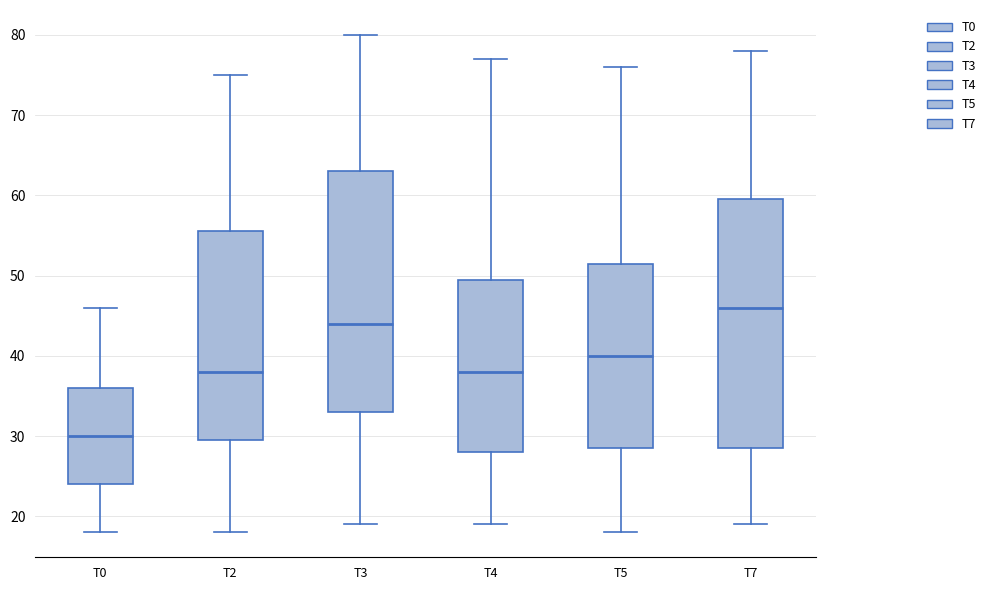

Reading left to right, read every box against the y-axis: the position of its median line, the range the box covers, and the ends of its whiskers. The values are not printed on the chart, so give them approximately, as read against the axis.

T0: median 30, box 24 to 36, whiskers 18 to 46
T2: median 38, box 30 to 56, whiskers 18 to 75
T3: median 44, box 33 to 63, whiskers 19 to 80
T4: median 38, box 28 to 50, whiskers 19 to 77
T5: median 40, box 29 to 52, whiskers 18 to 76
T7: median 46, box 29 to 60, whiskers 19 to 78